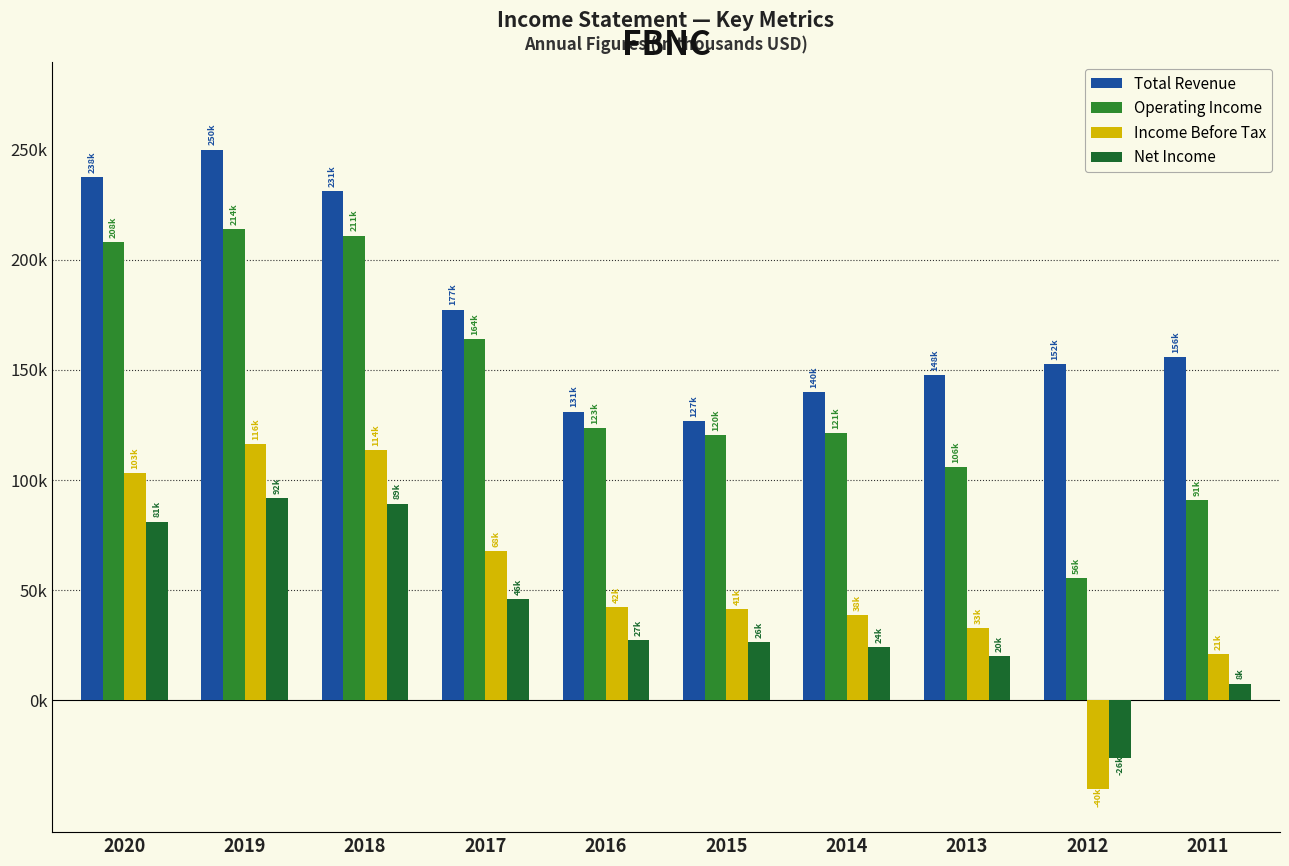

What value does the Total Revenue series have at 2012?

152500